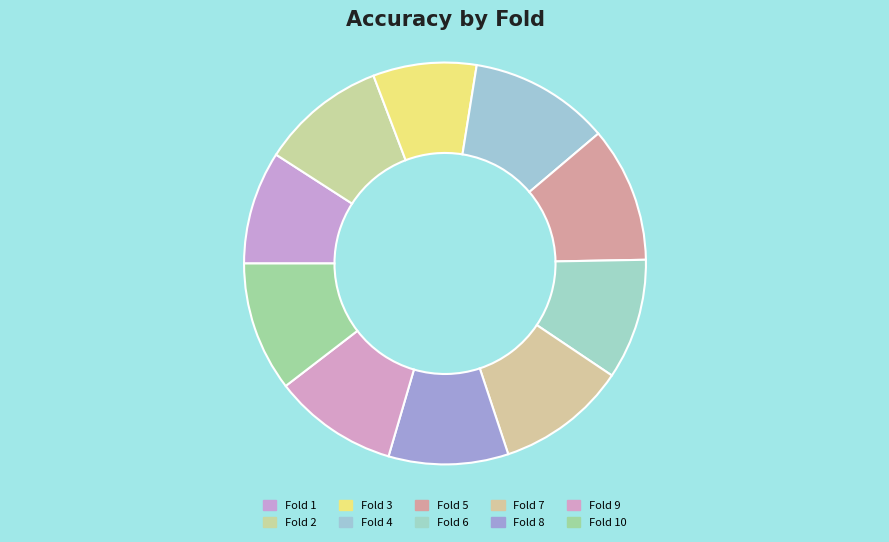

Which slice is the smallest?

Fold 3